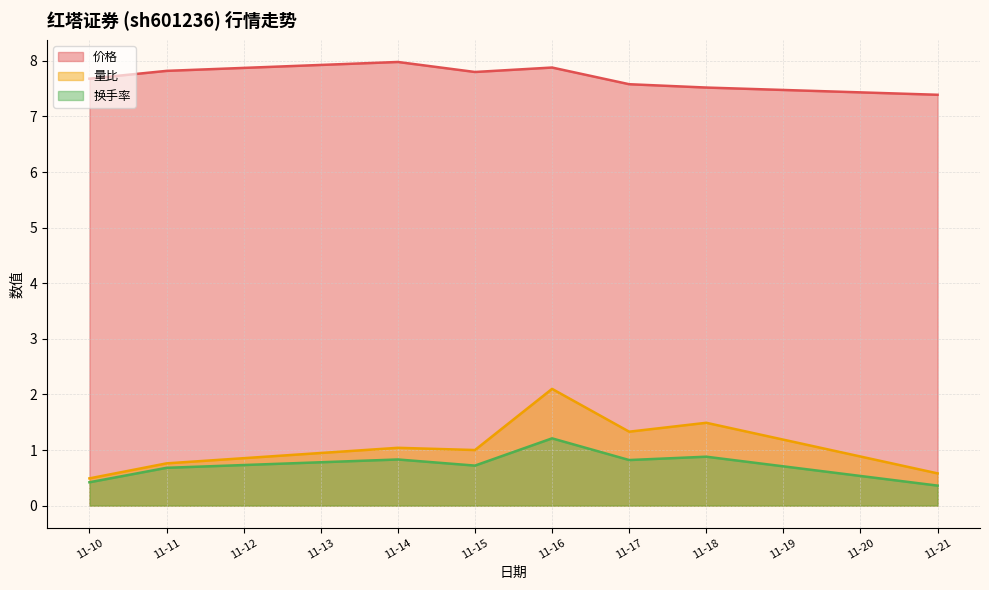

What is the average value of the 换手率 series?

0.7